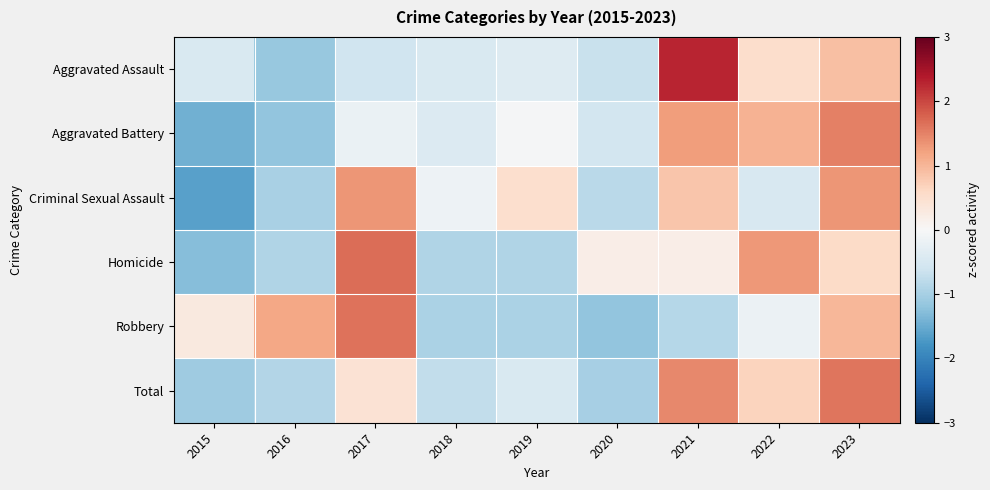

Which series has the largest range (max minus min)?

Aggravated Assault